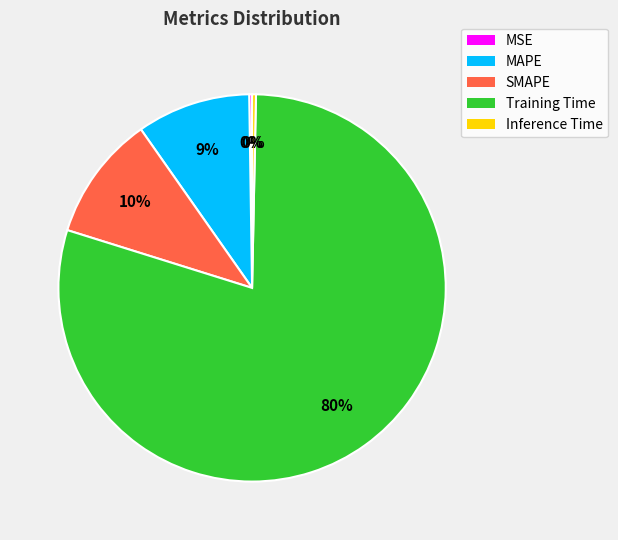

True or false: Training Time accounts for 73% of the total.

False